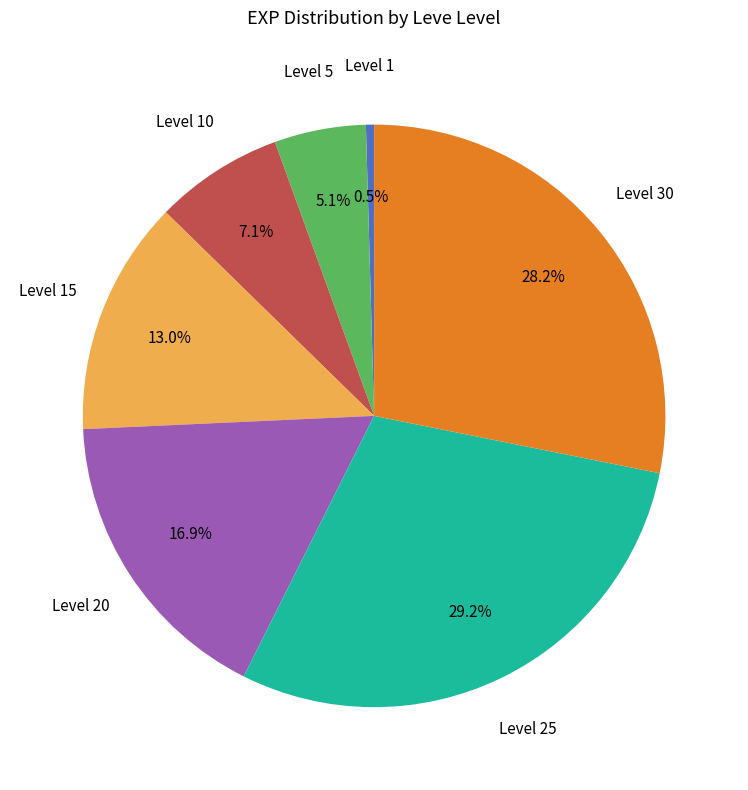

Is there a majority slice in this chart?

No